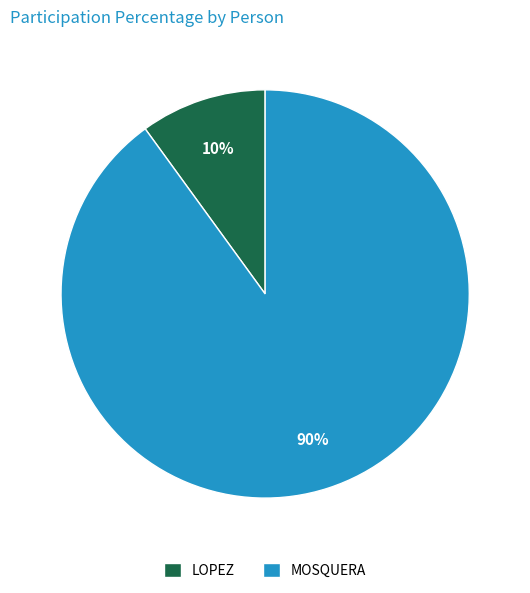

Which slice is the largest?

MOSQUERA